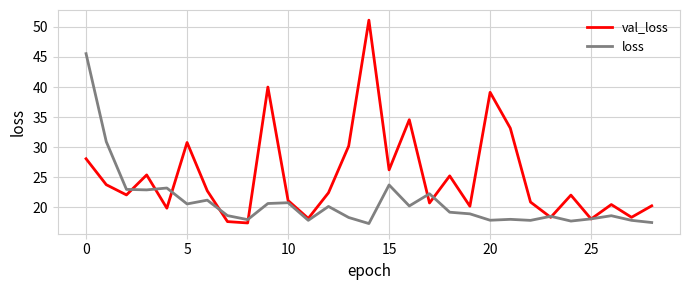

Which series has the largest total across all categories?

val_loss